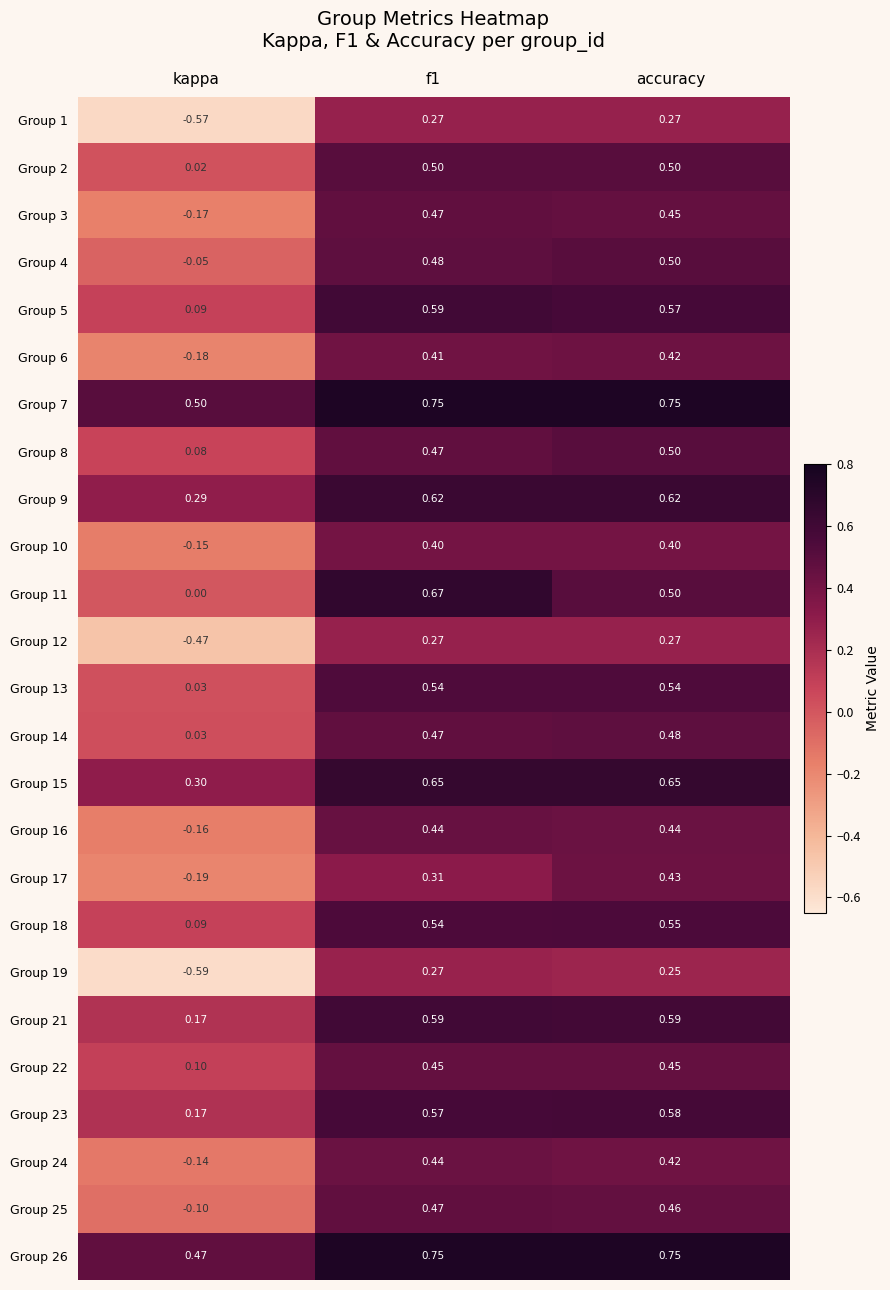

Which category has the lowest value across all series?

kappa